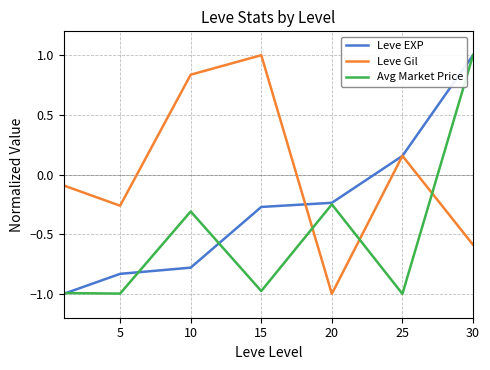

In Avg Market Price, how many points are lower than both neighbors (excluding endpoints)?

3